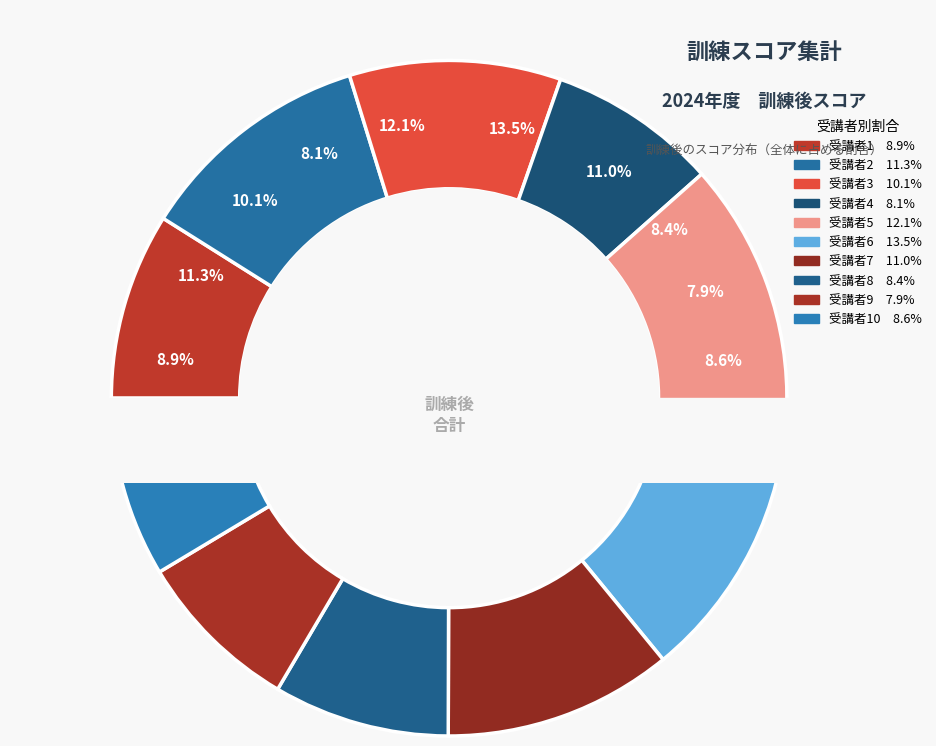

Count the number of slices in the pie.

10